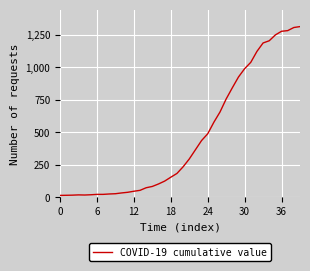

What is the maximum value shown in the chart?

1312